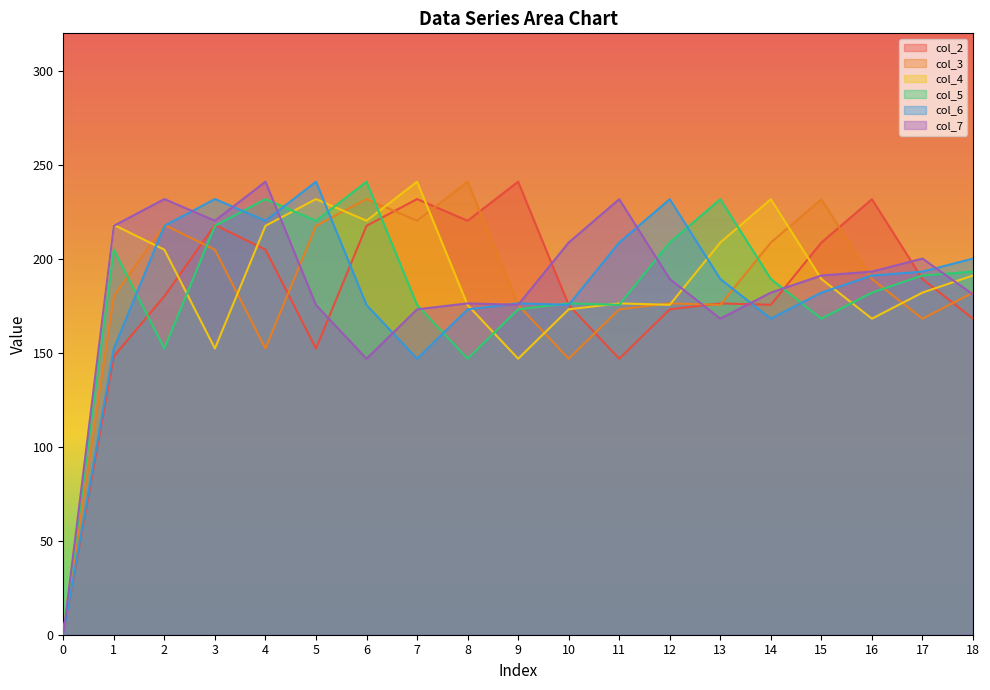

What is the approximate value of col_3 at 1?

180.1